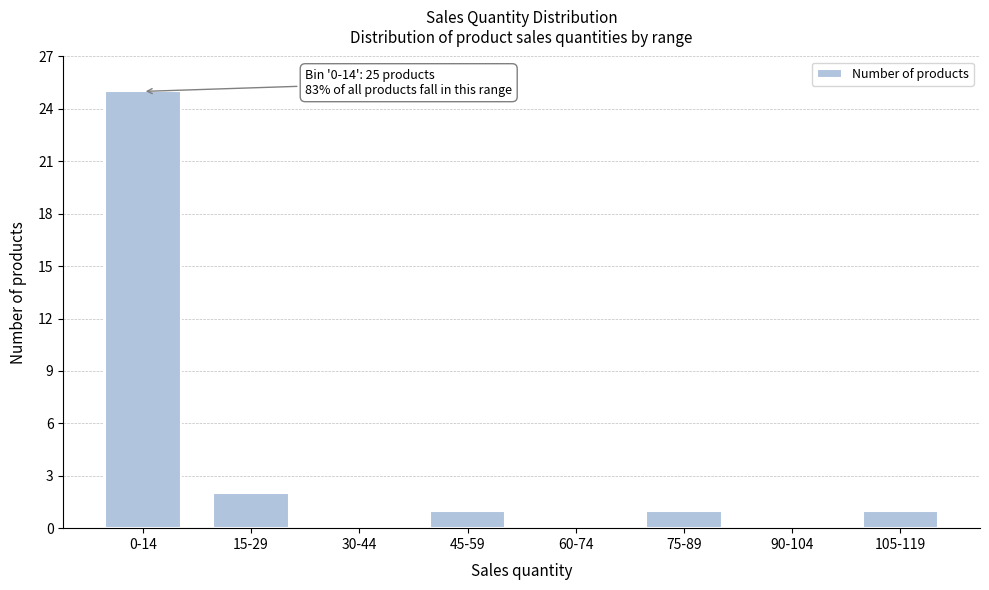

Reading right to left, what are all the values shown in this chart?

105-119=1	90-104=0	75-89=1	60-74=0	45-59=1	30-44=0	15-29=2	0-14=25